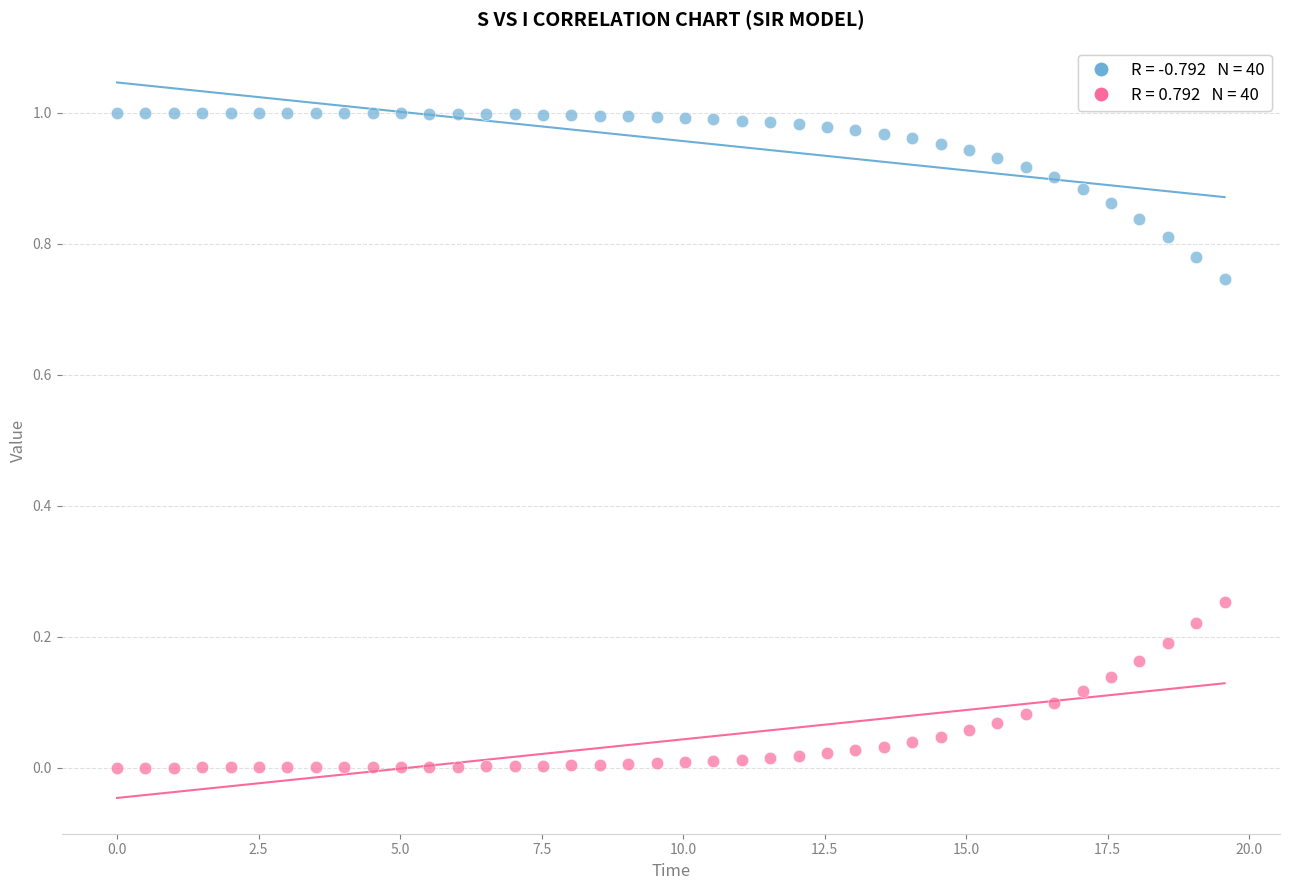

Across all data points, what is the range of X values (max minus min)?

19.6